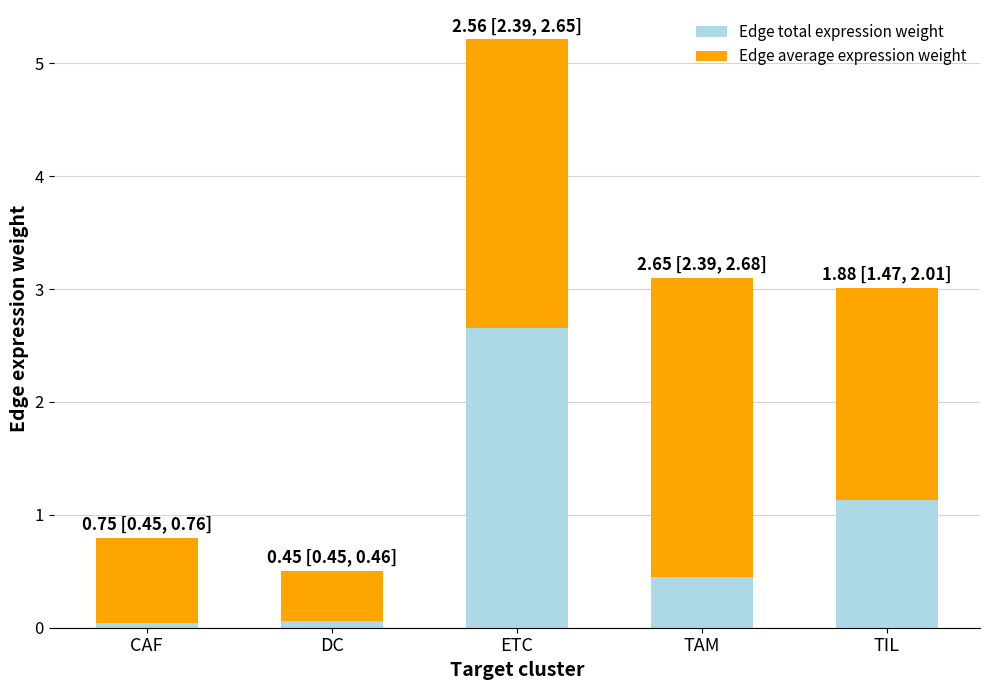

Which category has the highest value in the Edge total expression weight series?

ETC